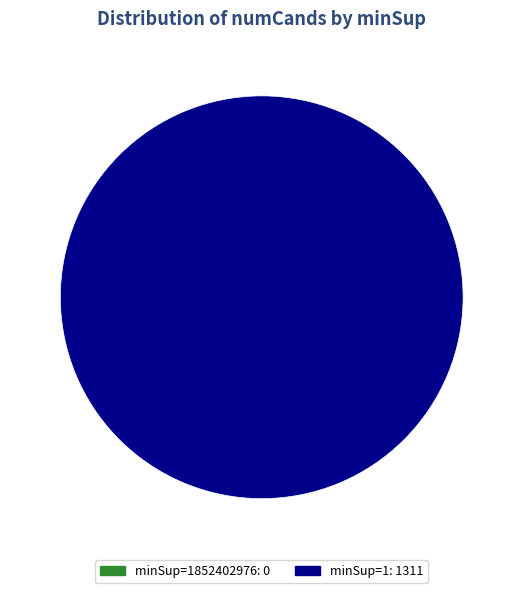

Which category accounts for the majority?

1